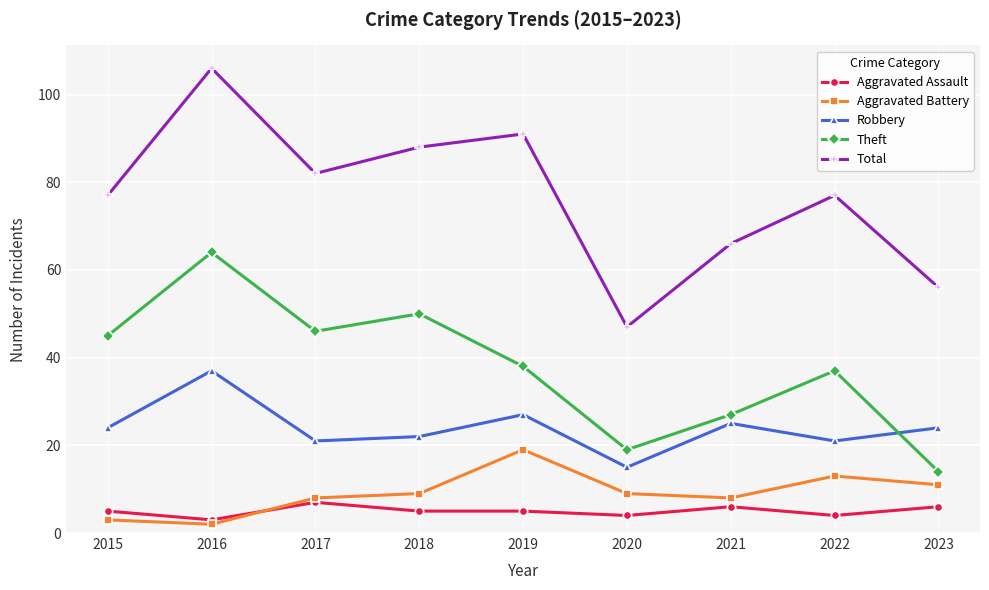

True or false: Robbery has a value of 37 at 2016.

True